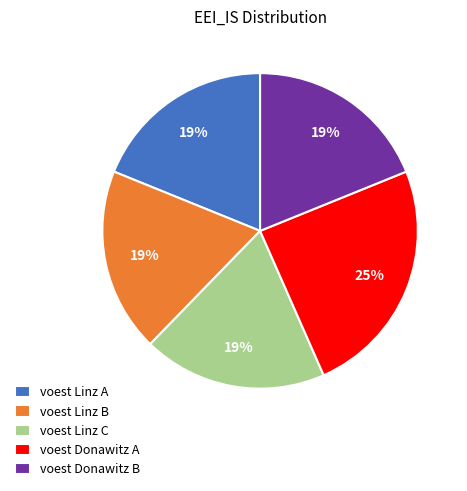

Does voest Donawitz B account for over 50% of the chart?

No